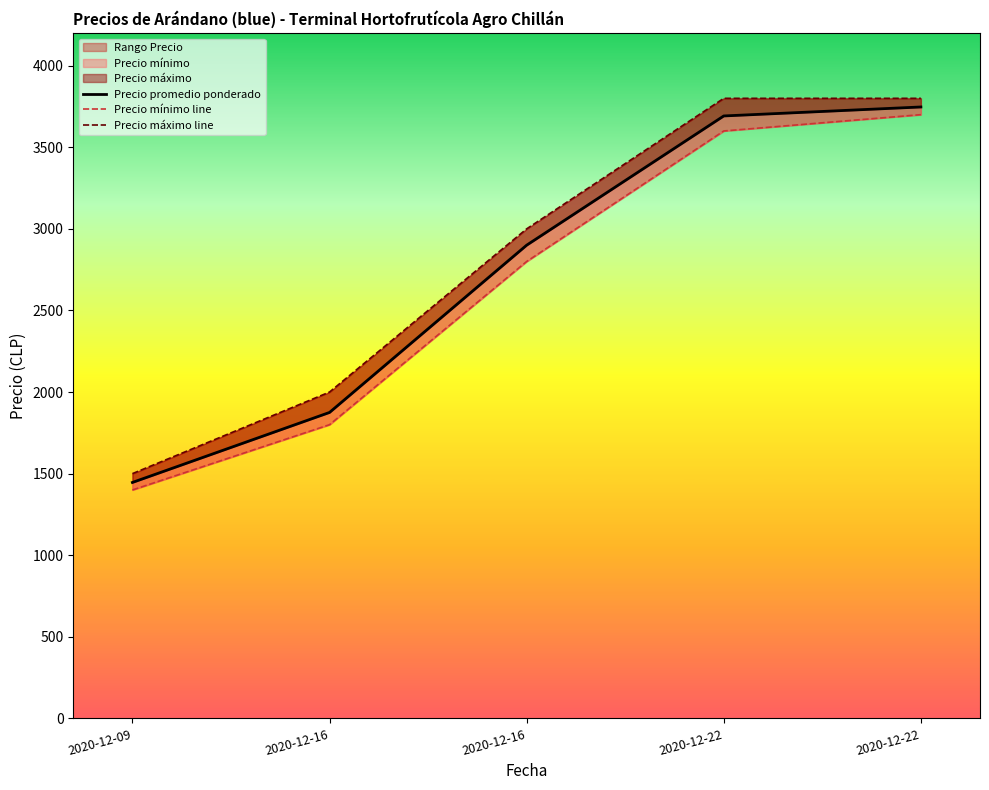

What is the maximum value for Precio máximo line?

3800